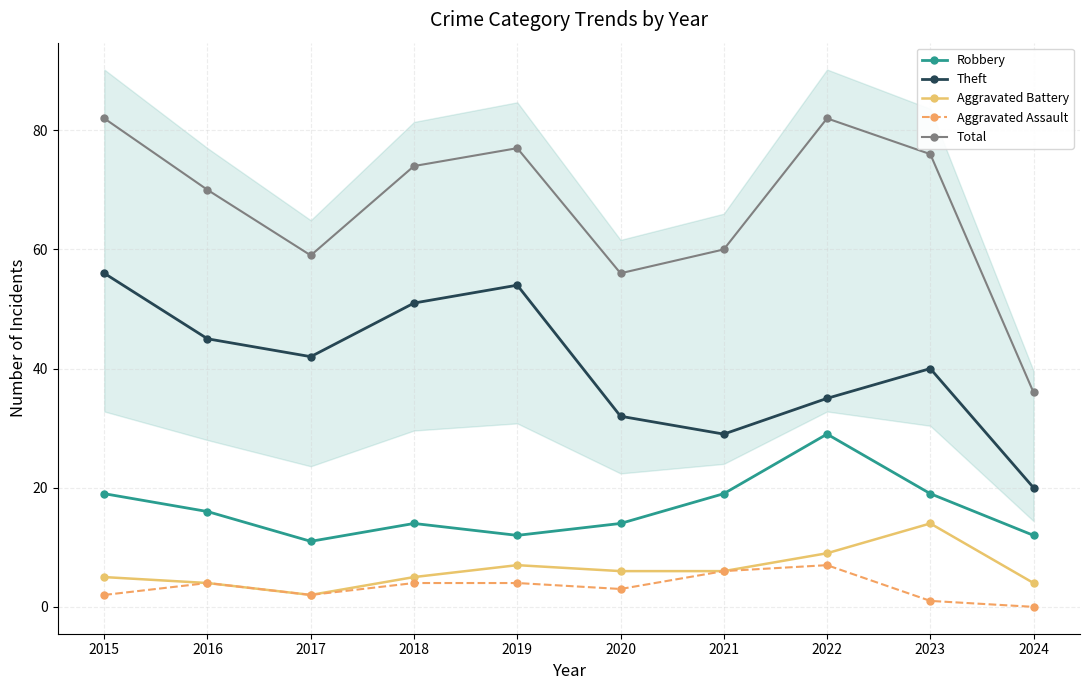

What is the value of the Aggravated Assault point at the 8th from the left?

7